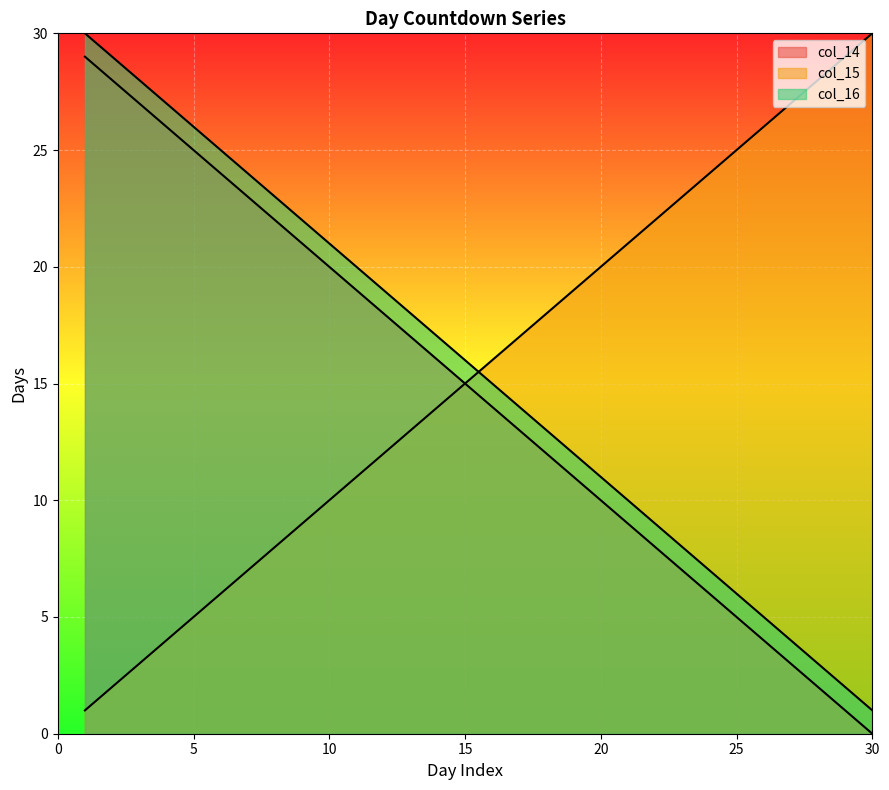

Reading right to left, what are all the values shown in this chart?

col_14: 30=0	29=1	28=2	27=3	26=4	25=5	24=6	23=7	22=8	21=9	20=10	19=11	18=12	17=13	16=14	15=15	14=16	13=17	12=18	11=19	10=20	9=21	8=22	7=23	6=24	5=25	4=26	3=27	2=28	1=29
col_15: 30=30	29=29	28=28	27=27	26=26	25=25	24=24	23=23	22=22	21=21	20=20	19=19	18=18	17=17	16=16	15=15	14=14	13=13	12=12	11=11	10=10	9=9	8=8	7=7	6=6	5=5	4=4	3=3	2=2	1=1
col_16: 30=1	29=2	28=3	27=4	26=5	25=6	24=7	23=8	22=9	21=10	20=11	19=12	18=13	17=14	16=15	15=16	14=17	13=18	12=19	11=20	10=21	9=22	8=23	7=24	6=25	5=26	4=27	3=28	2=29	1=30